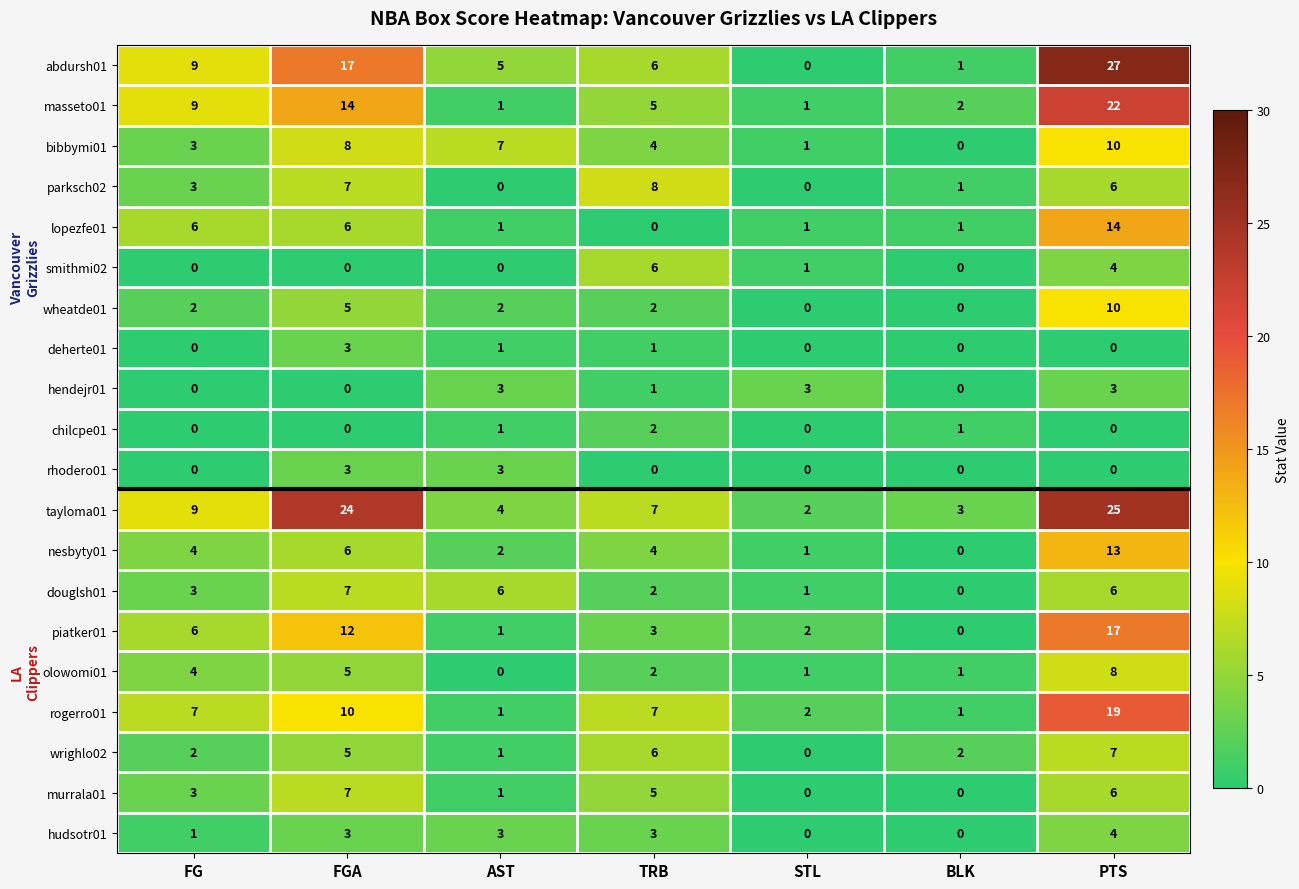

How many wheatde01 values are between 0 and 5?

6